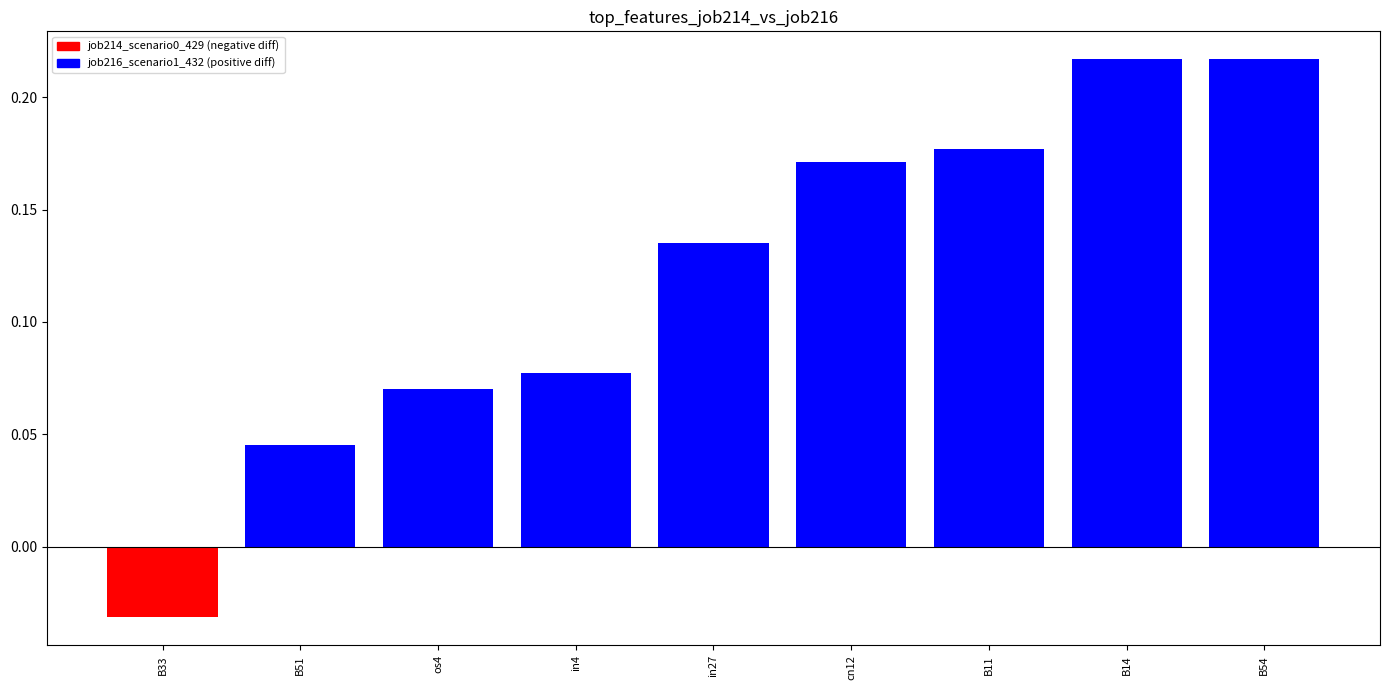

What are all the series names shown in the legend?

job214_scenario0_429, job216_scenario1_432